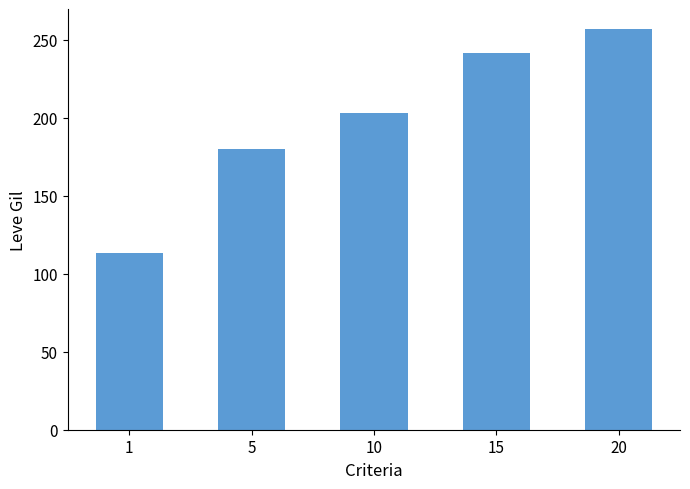

Approximately how many times larger is the value at 10 compared to 20?

0.8